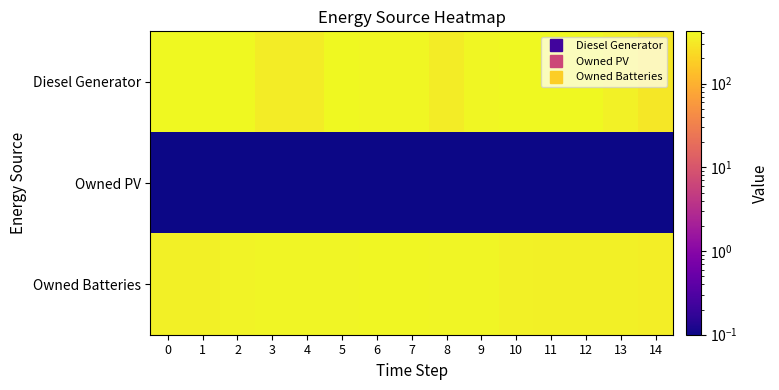

Which series has the largest range (max minus min)?

Diesel Generator